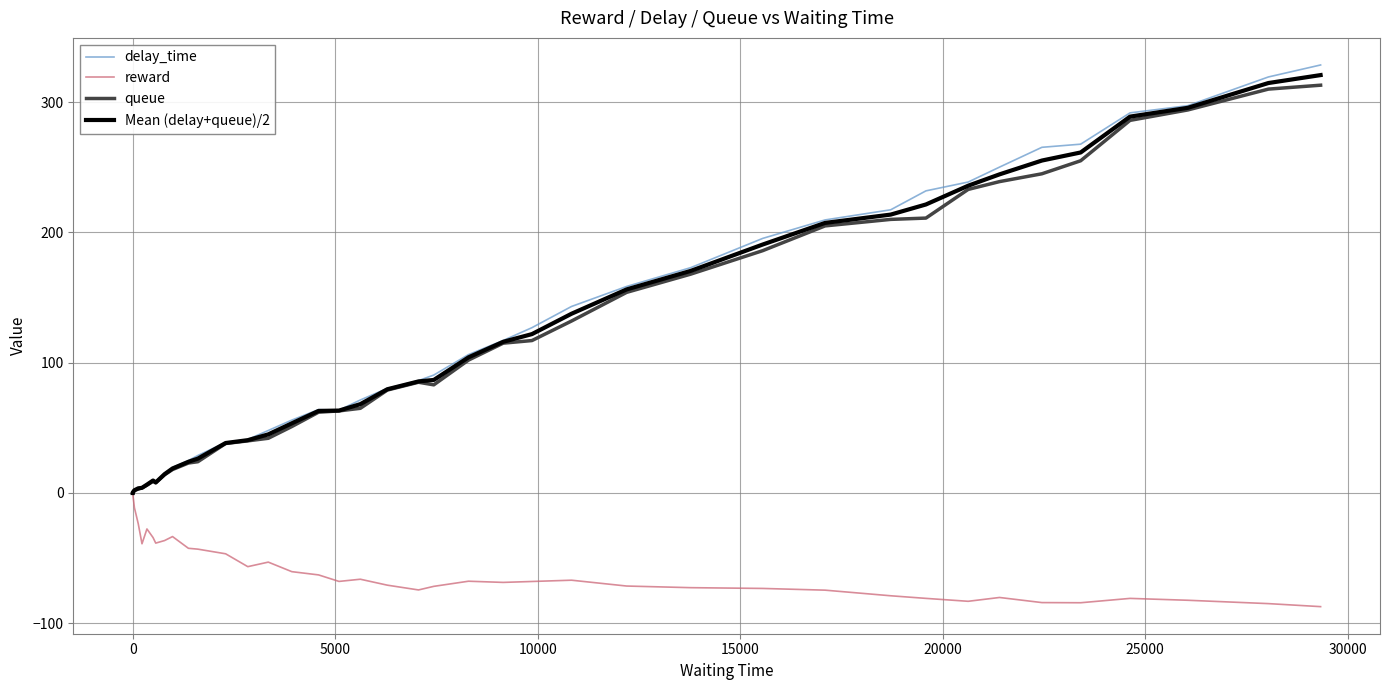

How many data points in reward are less than -67?

21